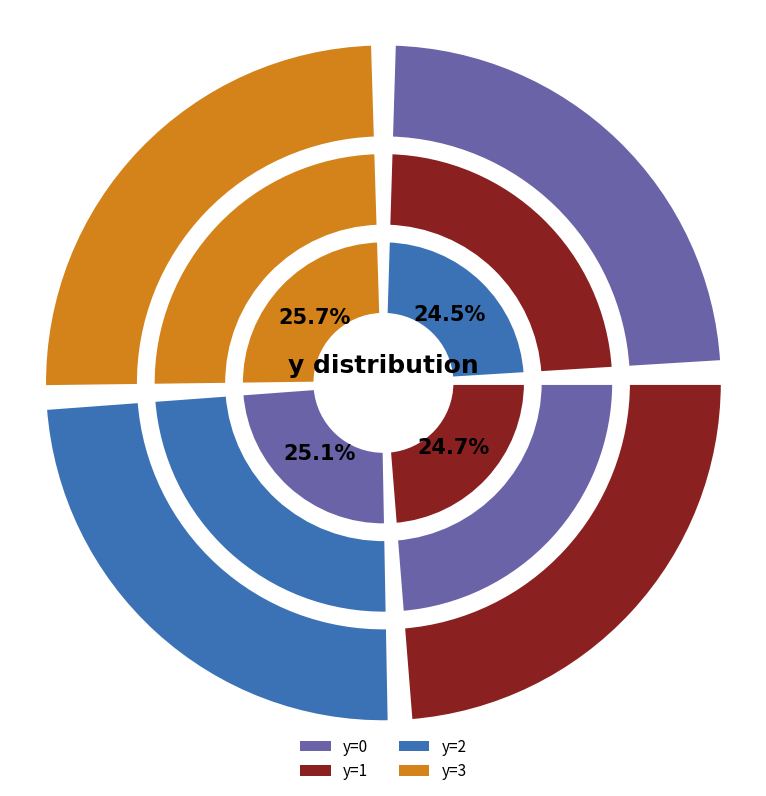

To the nearest percent, what portion does y=0 represent?

25%